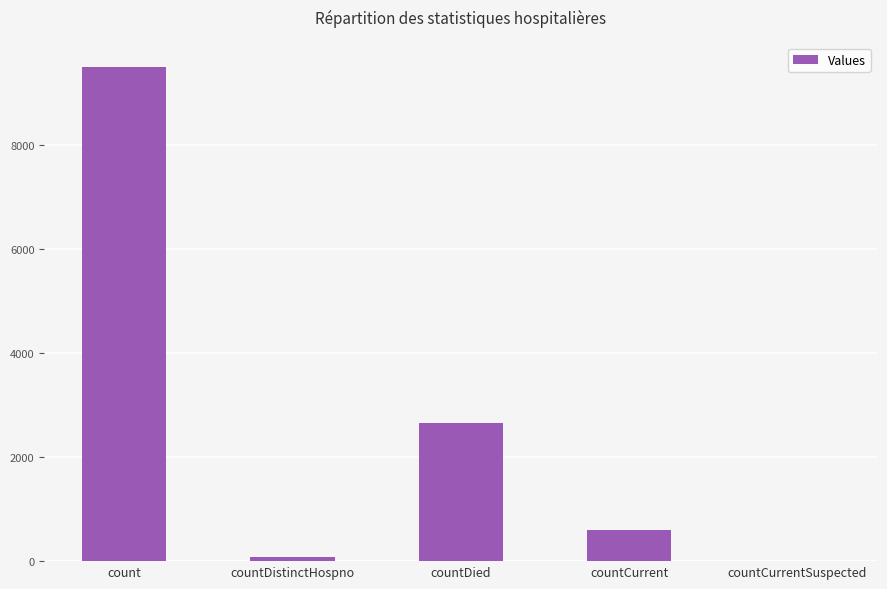

What is the sum of all values?

12810